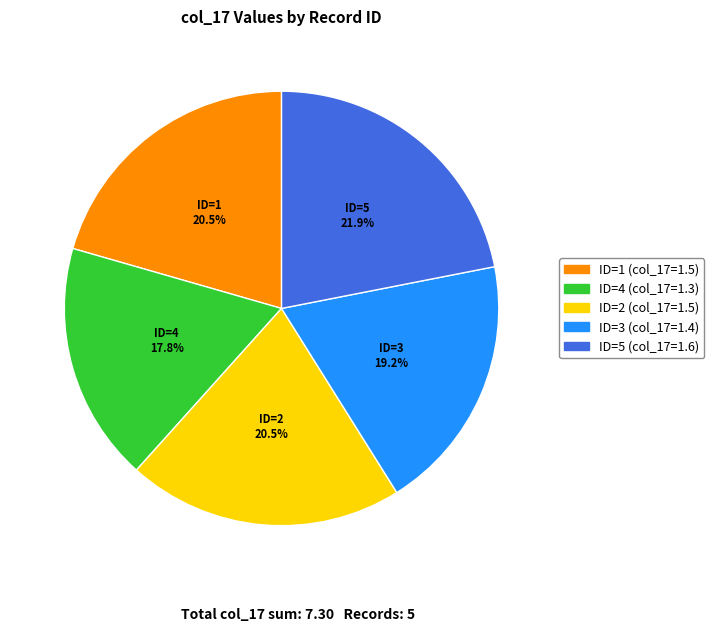

What percentage do ID=3 and ID=2 together represent?

39.7%